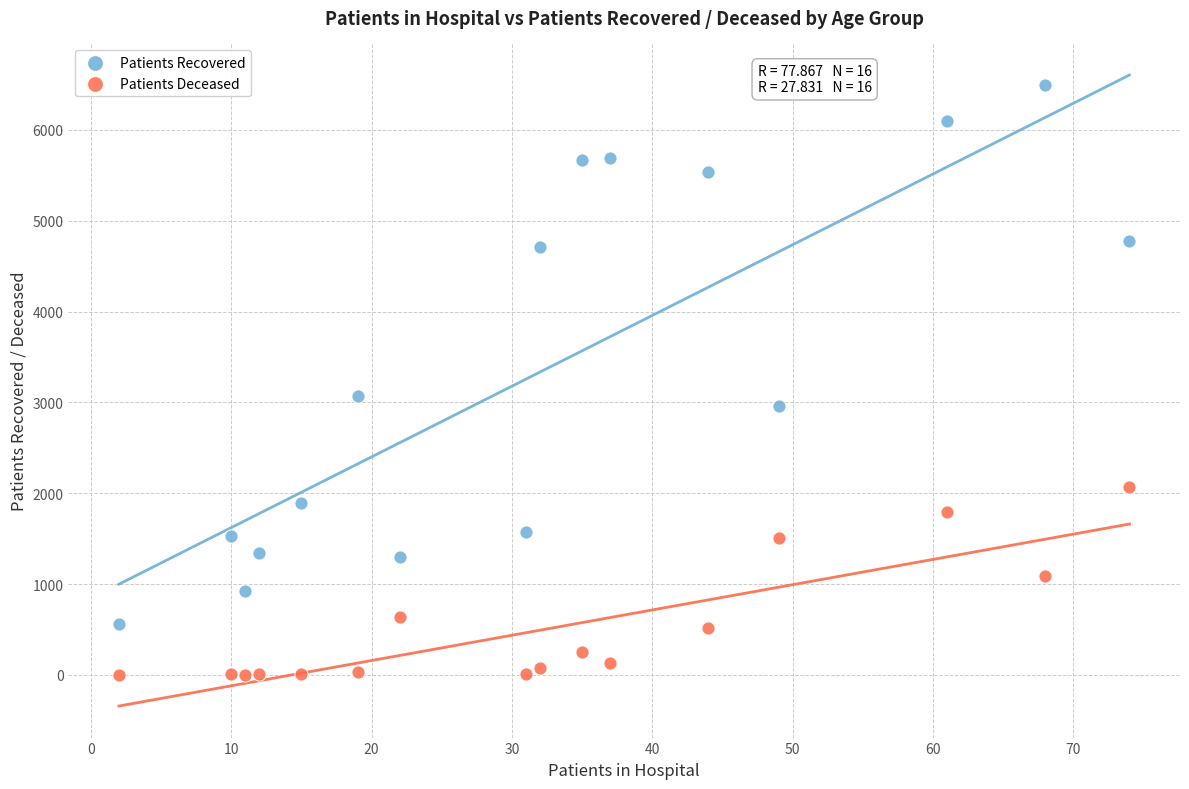

What are all the series names shown in the legend?

Patients Recovered, Patients Deceased